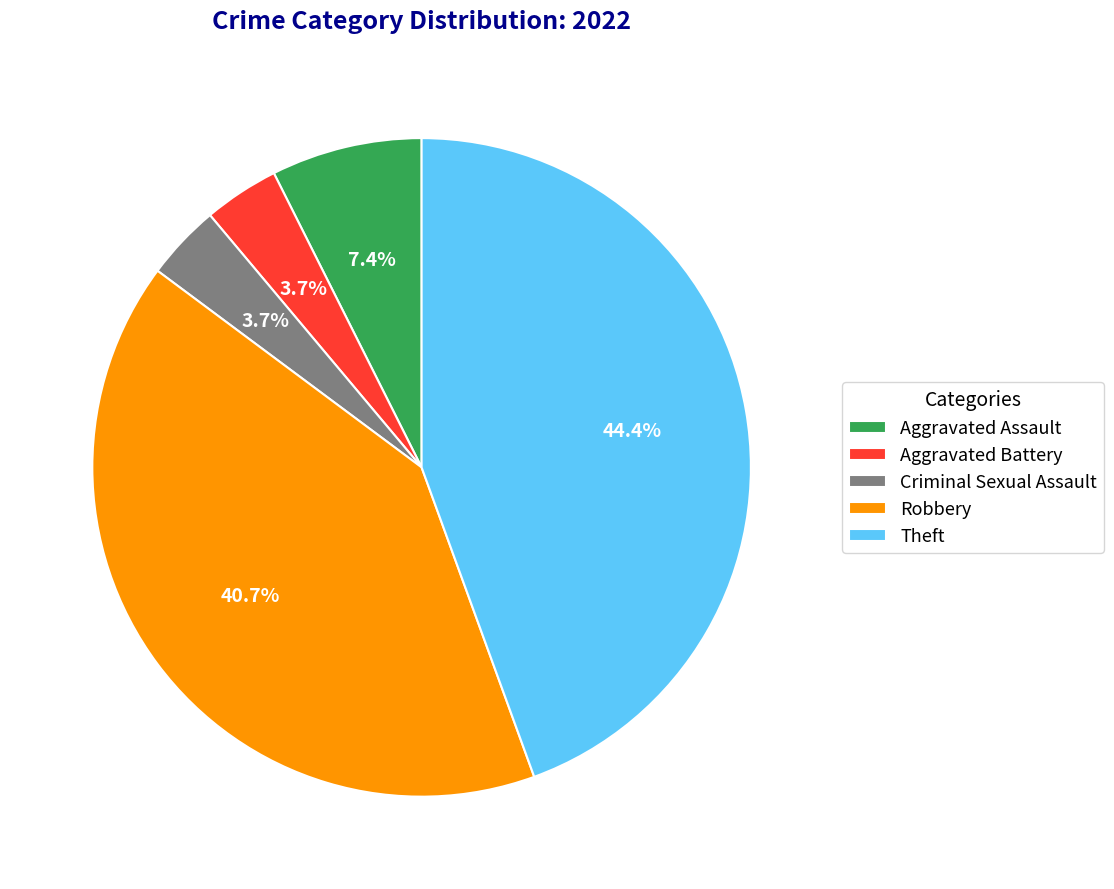

Which category has the biggest portion of the pie?

Theft